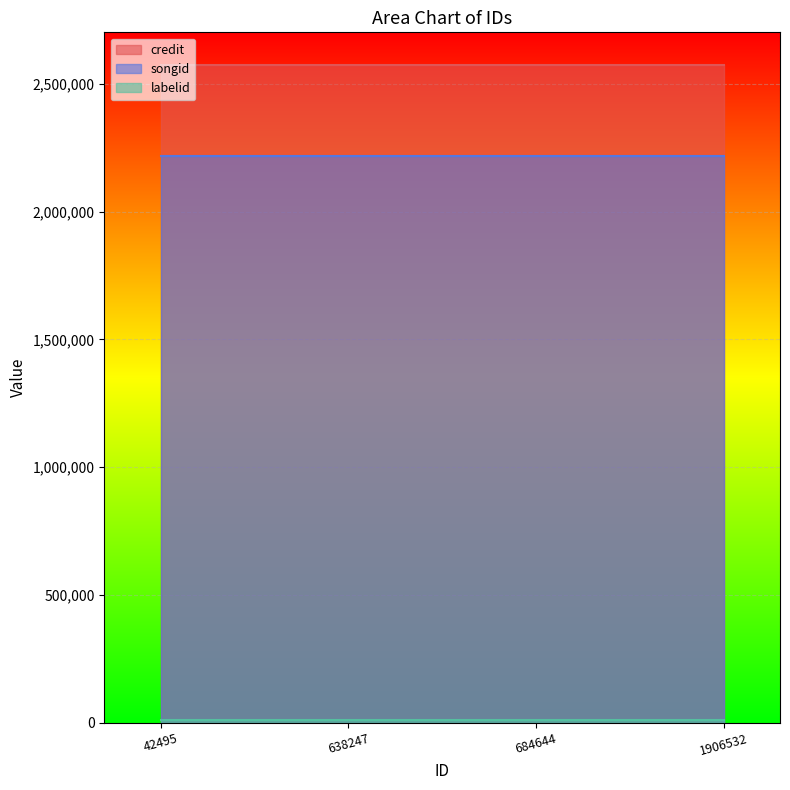

The value of credit at 638247 is 1765384. True or false?

False